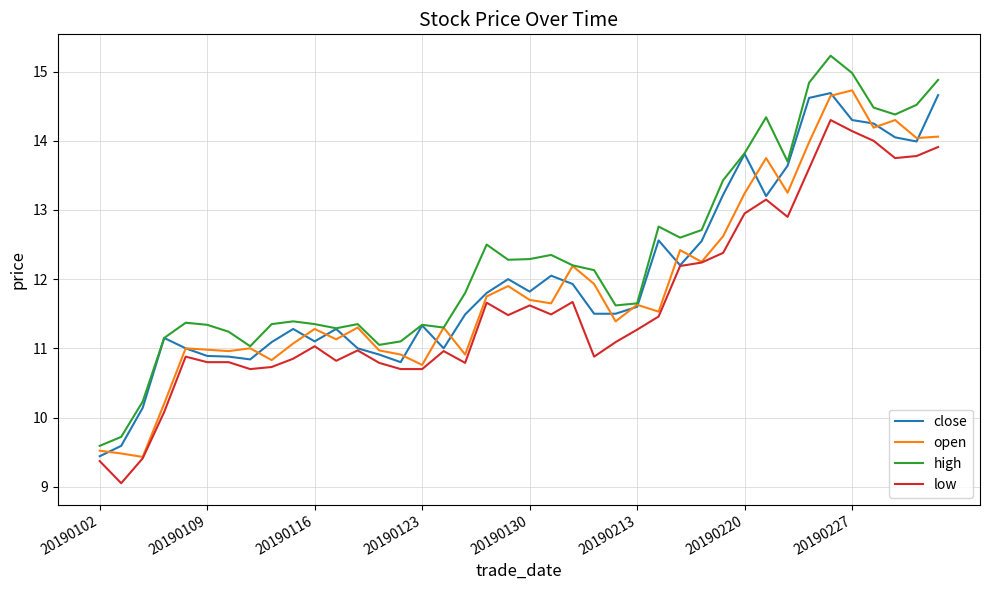

Which series has the largest range (max minus min)?

high